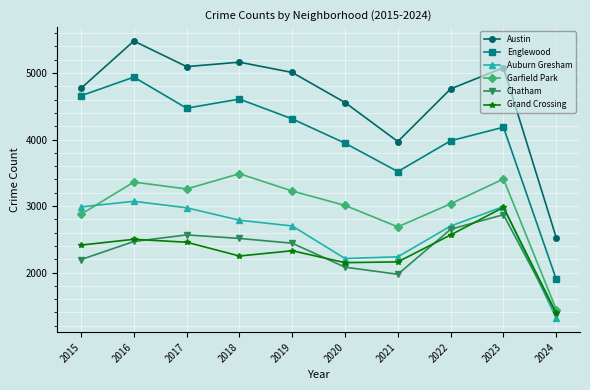

At which label does Garfield Park reach its peak?

2018